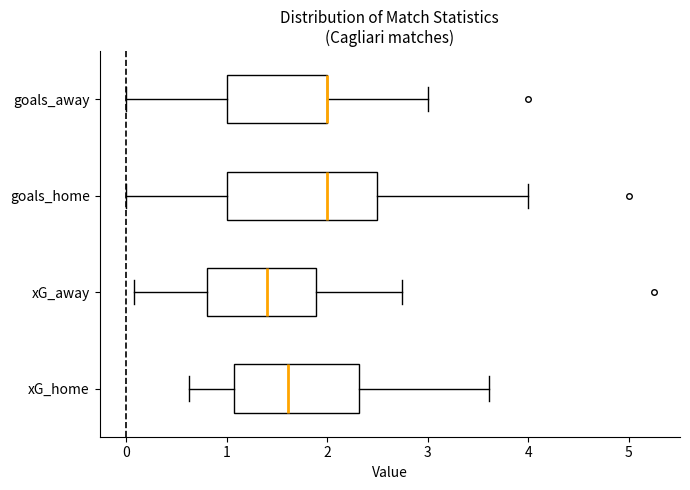

Where does the right whisker of the box for goals_away end on the x-axis? The values are not printed on the chart, so give them approximately, as read against the axis.

3.0